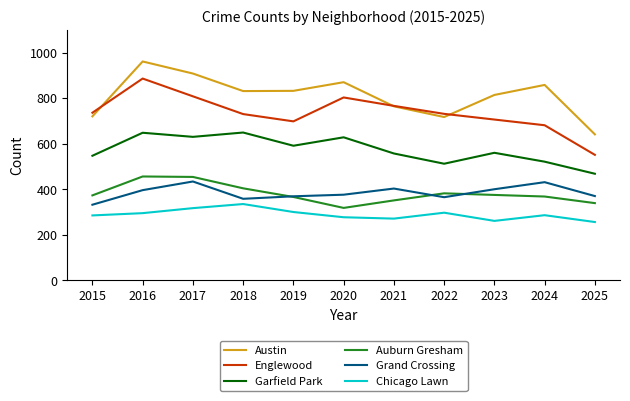

Is the value of Englewood at 2019 greater than the value of Garfield Park at 2016?

Yes